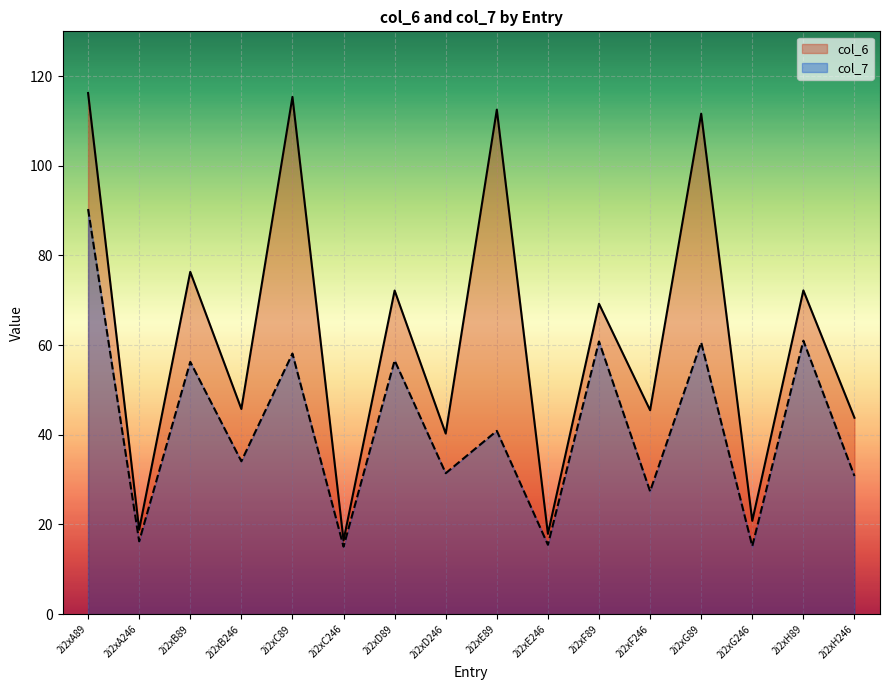

What value does the col_6 series have at 2i2xA89?

116.2